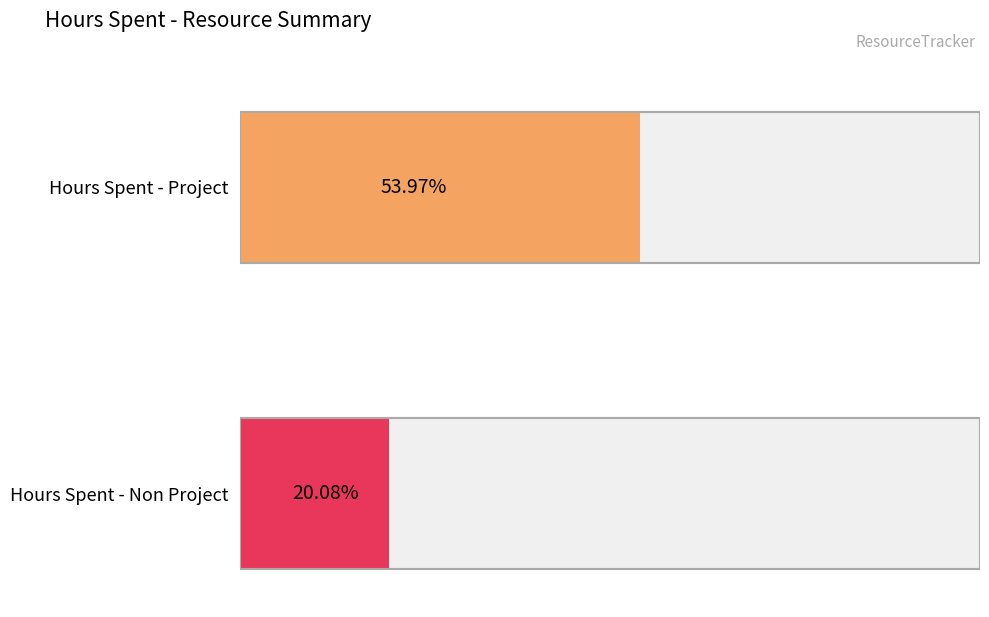

Which series has the largest total across all categories?

Hours Spent - Project